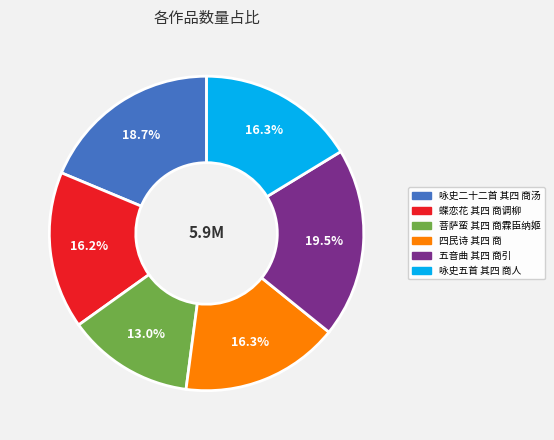

What is the smallest slice in the pie chart?

菩萨蛮 其四 商霖臣纳姬